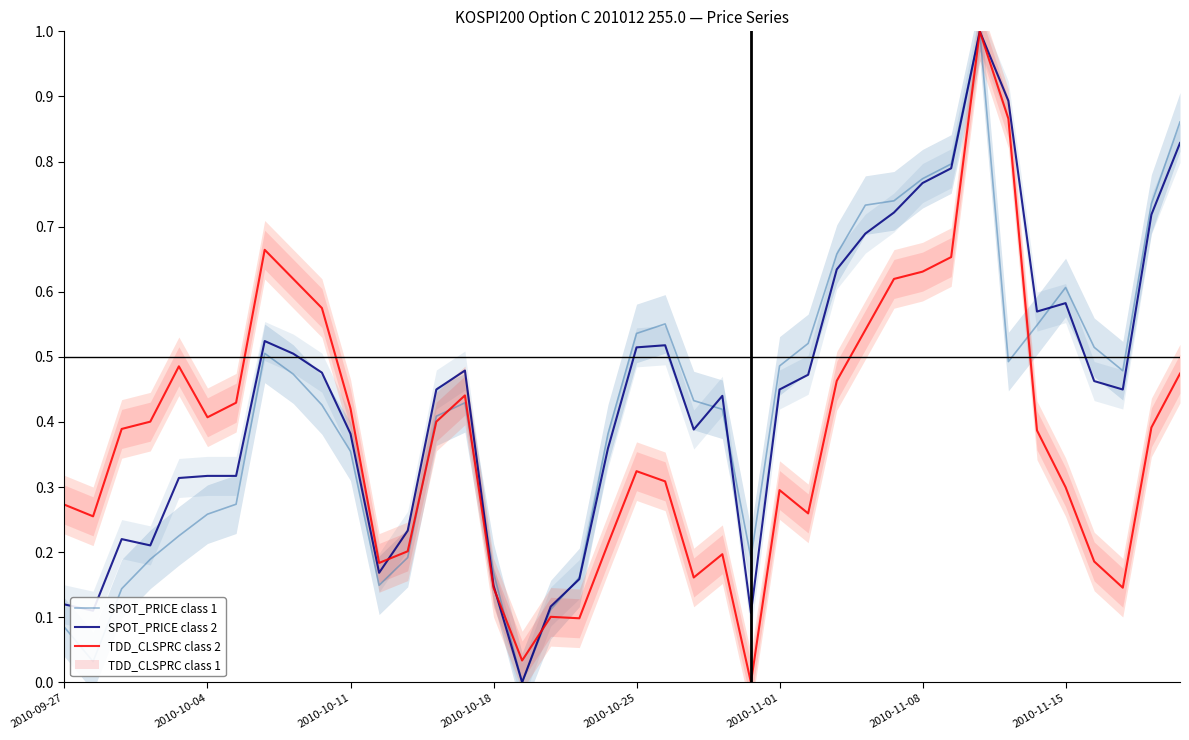

True or false: TDD_CLSPRC class 2 and SPOT_PRICE class 1 intersect in this chart.

True